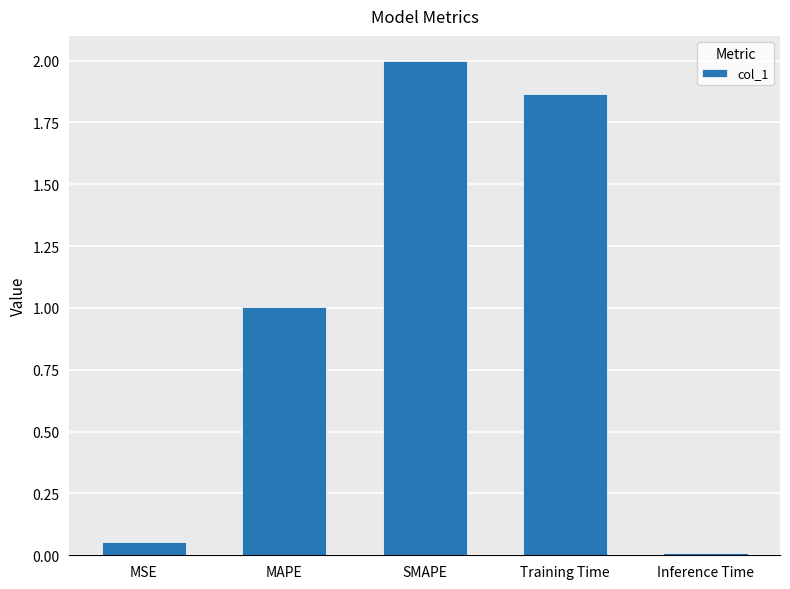

What position from the right is MSE?

5